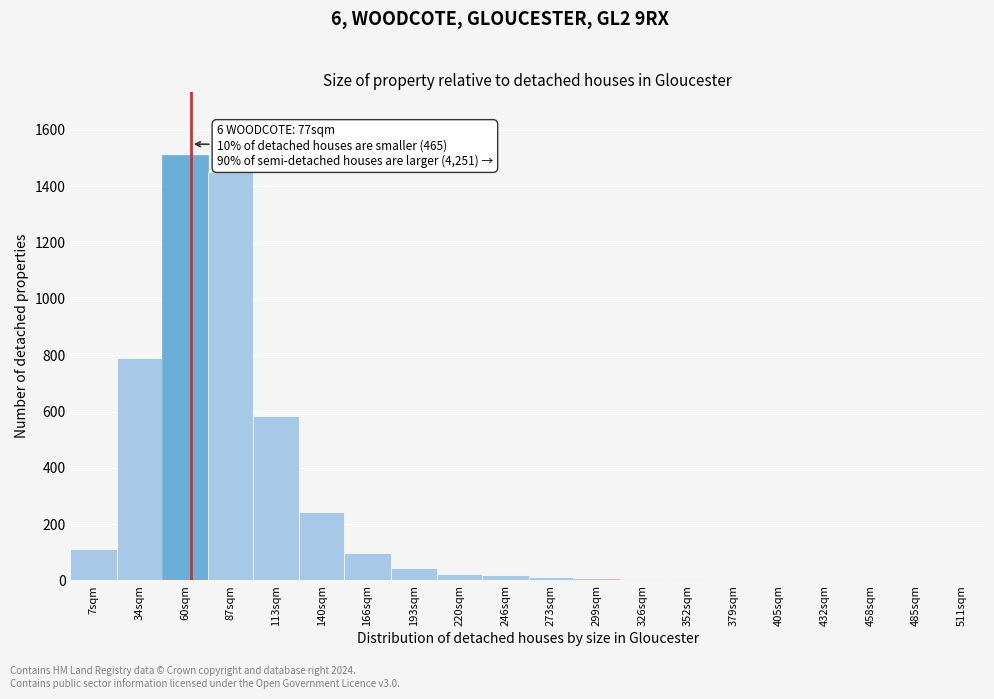

Is it true that the value at 60sqm is 1510?

True